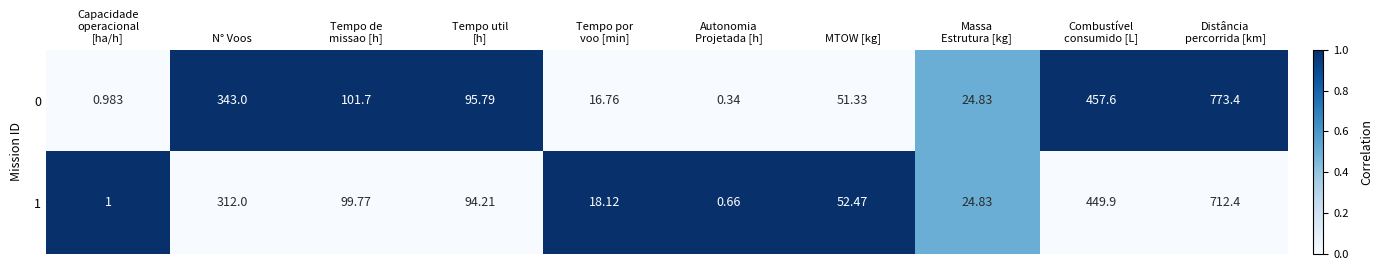

At which label is 1 closest to 356?

N° Voos